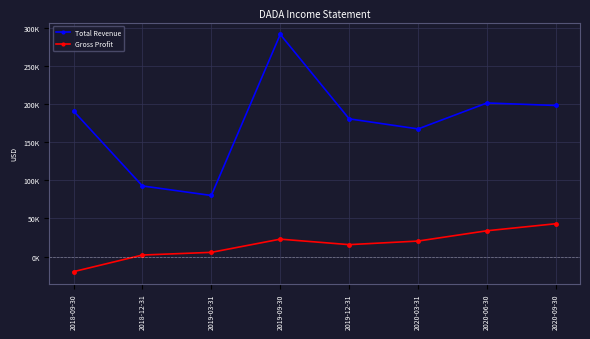

Reading left to right, what are all the values shown in this chart?

Total Revenue: 2018-09-30=190700	2018-12-31=92600	2019-03-31=80100	2019-09-30=291100	2019-12-31=180500	2020-03-31=167300	2020-06-30=201300	2020-09-30=198000
Gross Profit: 2018-09-30=-19700	2018-12-31=2100	2019-03-31=5600	2019-09-30=22900	2019-12-31=15700	2020-03-31=20400	2020-06-30=33900	2020-09-30=43100